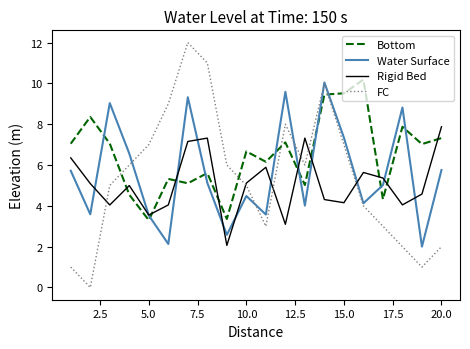

In Rigid Bed, how many points are lower than both neighbors (excluding endpoints)?

6